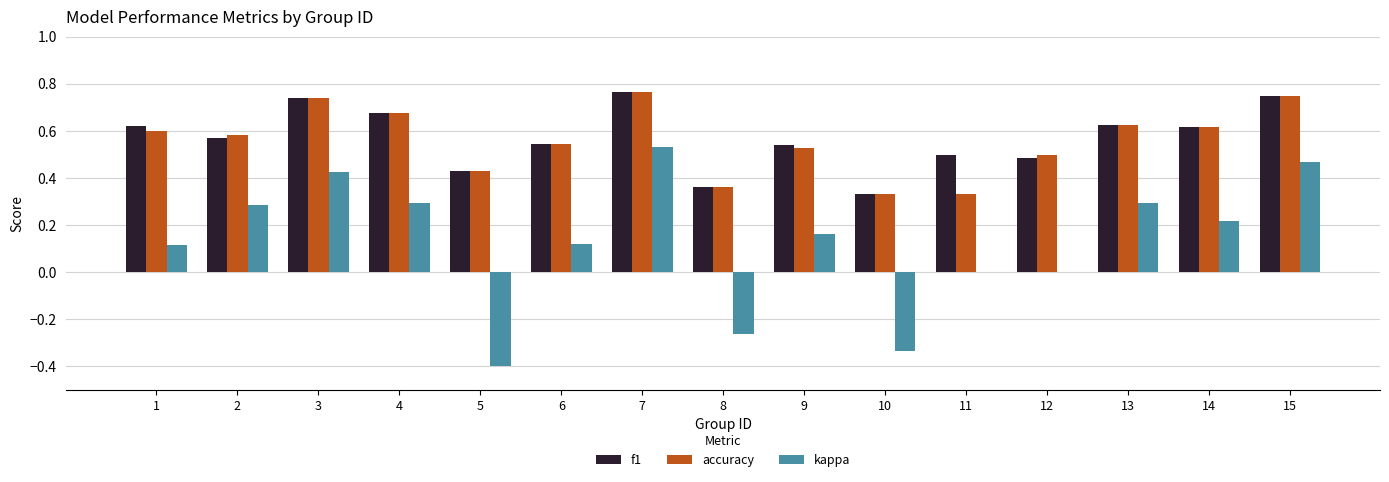

Is the value of kappa at 14 greater than the value of f1 at 8?

No